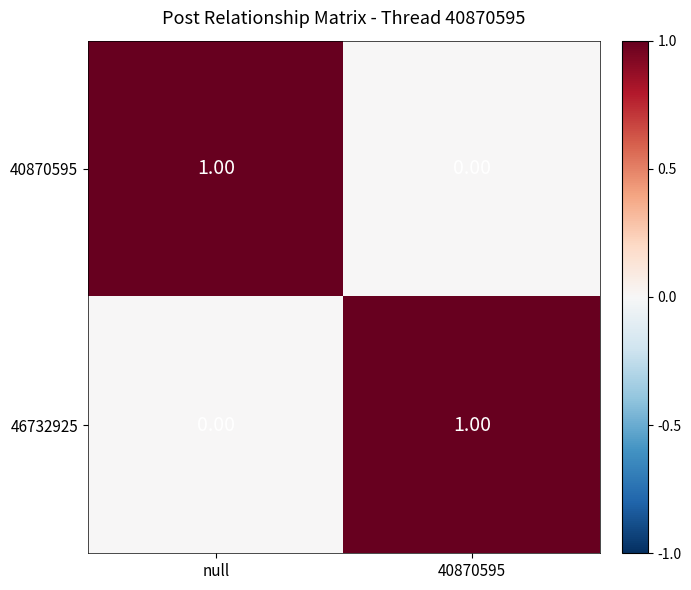

Where is 46732925 nearest to the value 0?

null